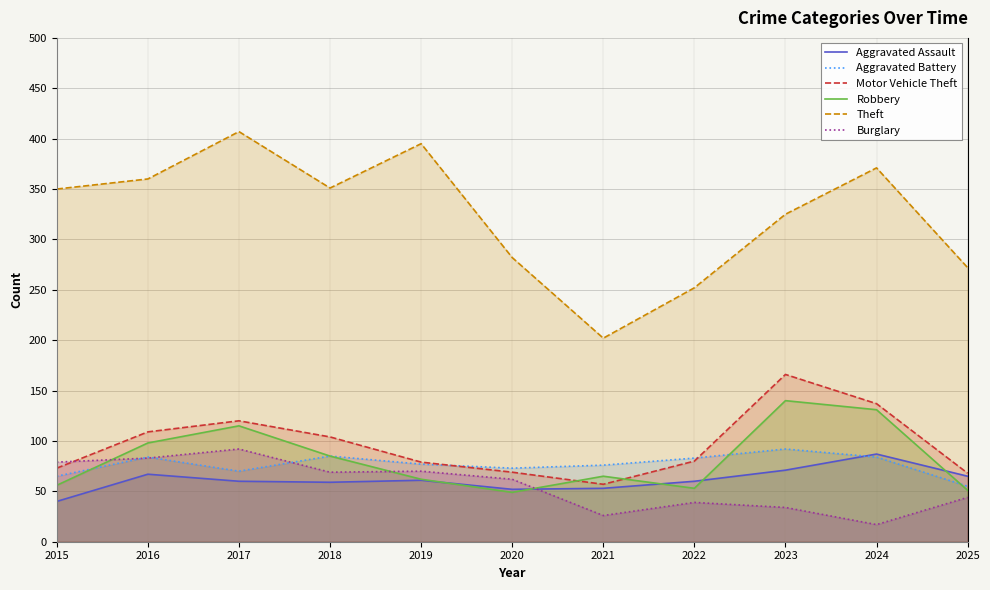

At which category does Motor Vehicle Theft reach its first local valley?

2021